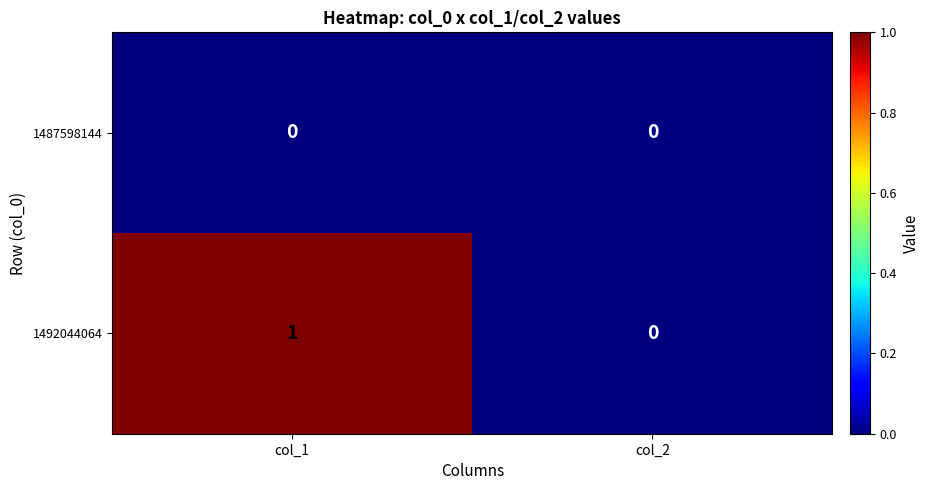

Reading right to left, transcribe all the data shown in this chart.

1487598144: col_2=0	col_1=0
1492044064: col_2=0	col_1=1